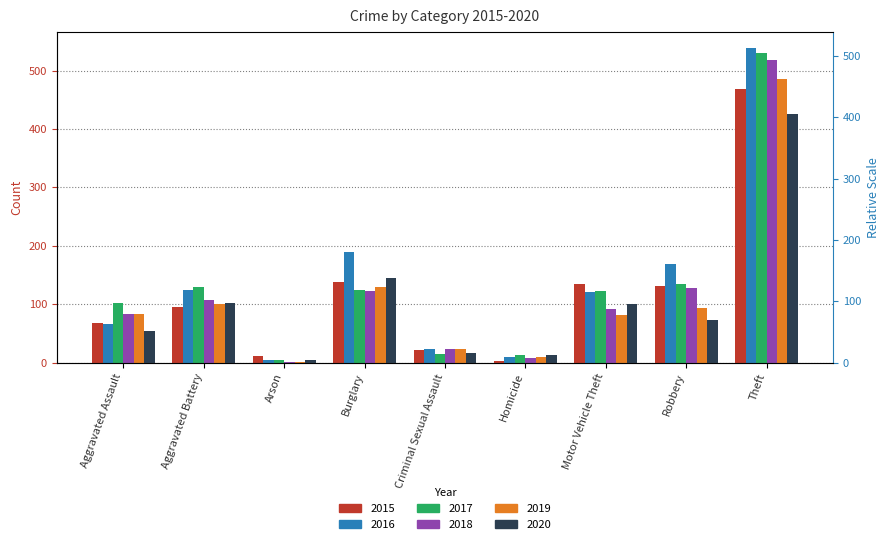

What position from the left is Homicide?

6